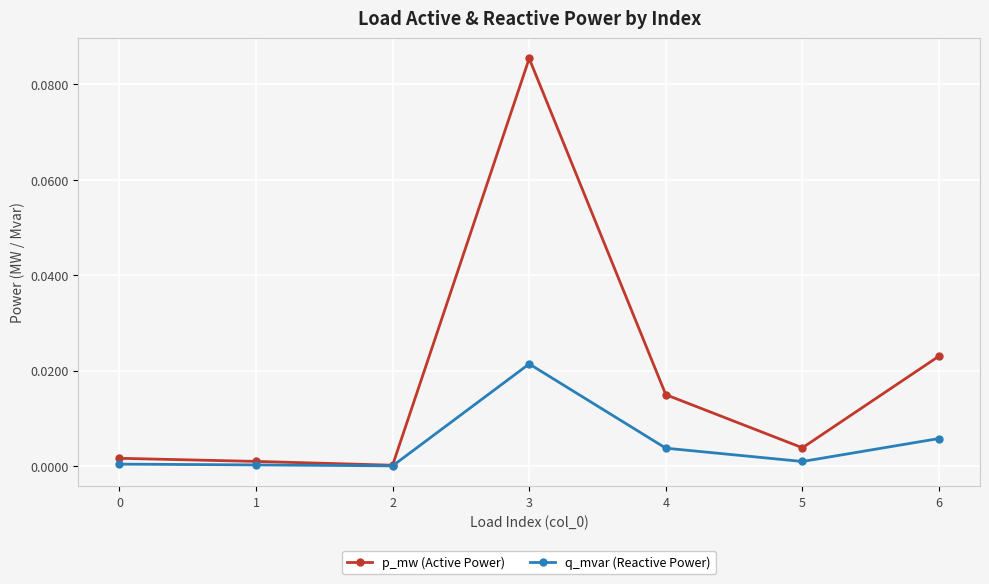

The q_mvar (Reactive Power) series shows 0.0 at 5. True or false?

True